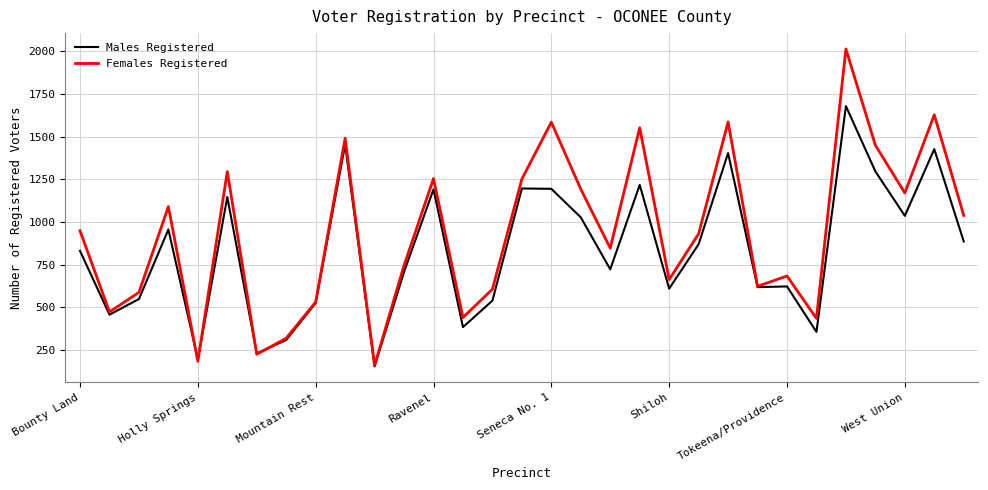

Rank the series by their average value, from highest to lowest.

Females Registered, Males Registered